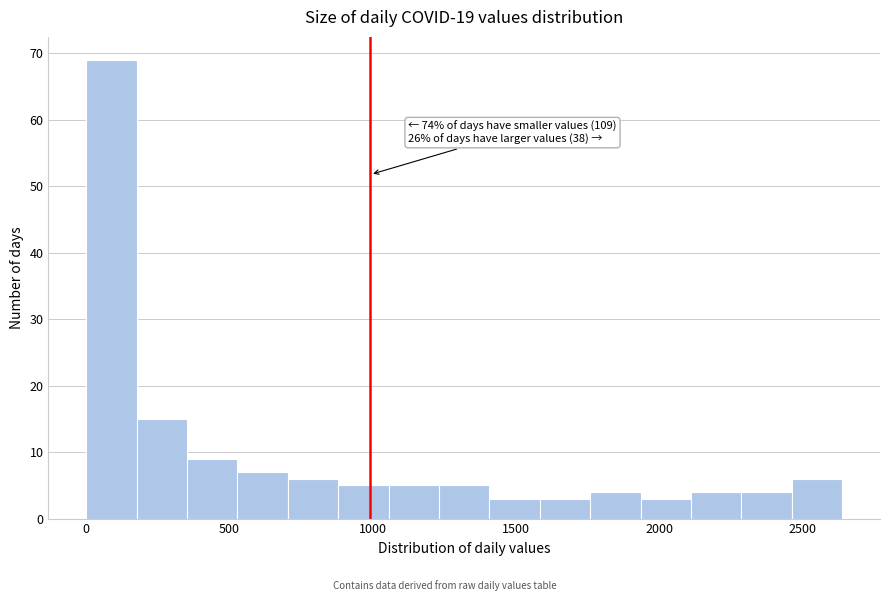

Read against the x-axis, roughly where is the centre of the tallest bar?

100